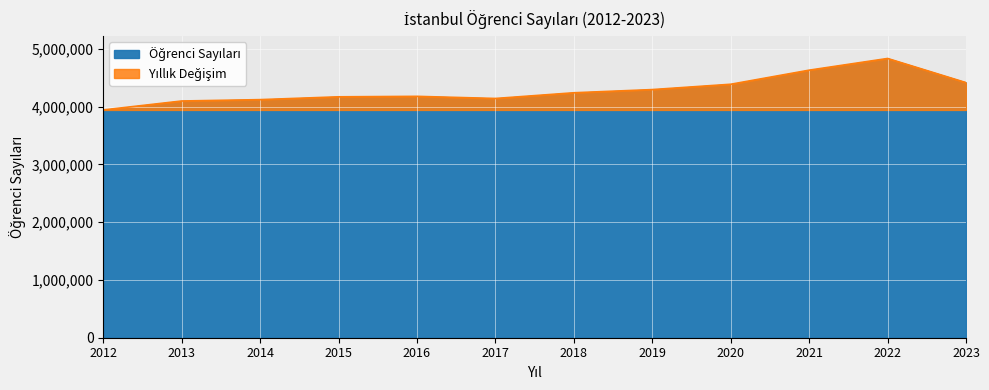

What is the difference between the second highest and second lowest values?

533791